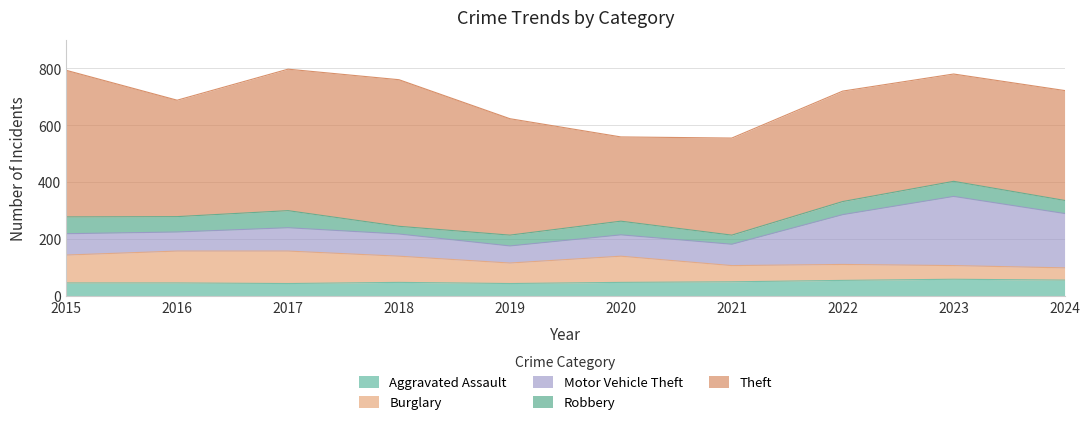

True or false: Burglary has more than 1 points higher than both neighbors.

True